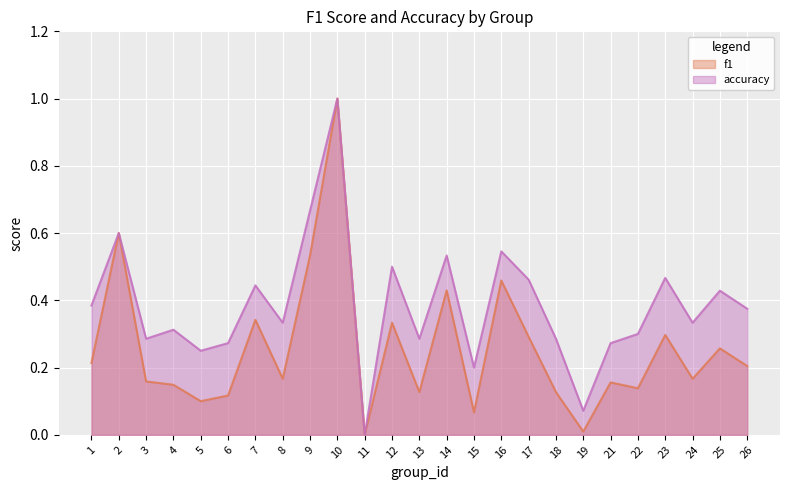

True or false: accuracy and f1 cross at least once.

False